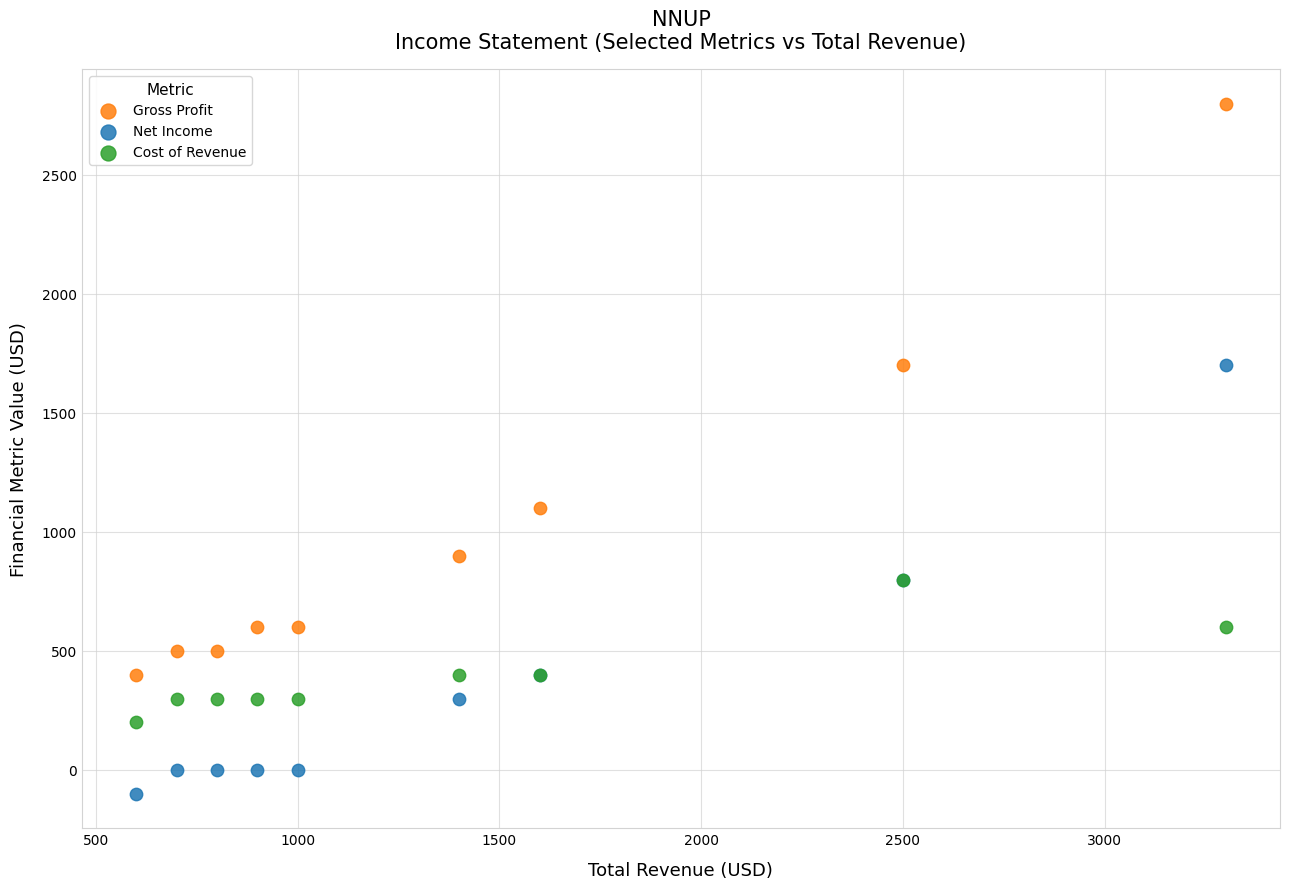

Across all series, what Y value is closest to 1350?

1100